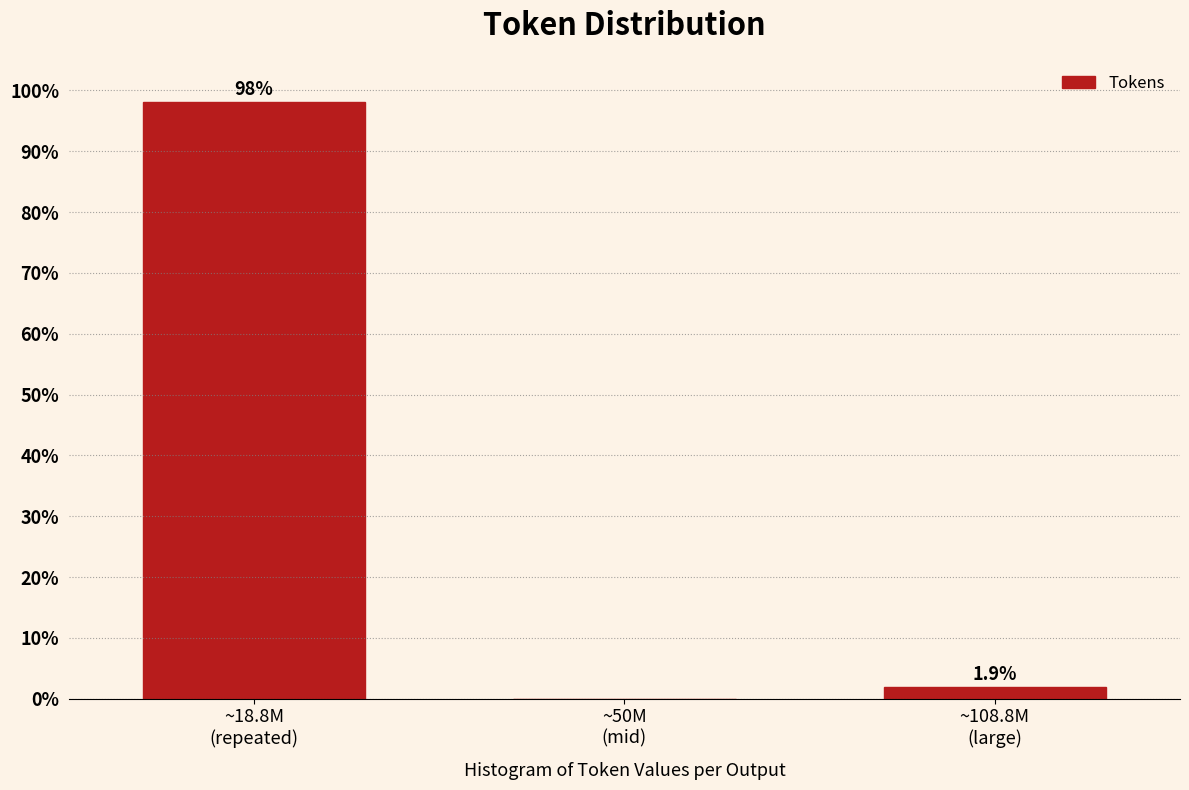

What is the greatest value displayed?

98.1